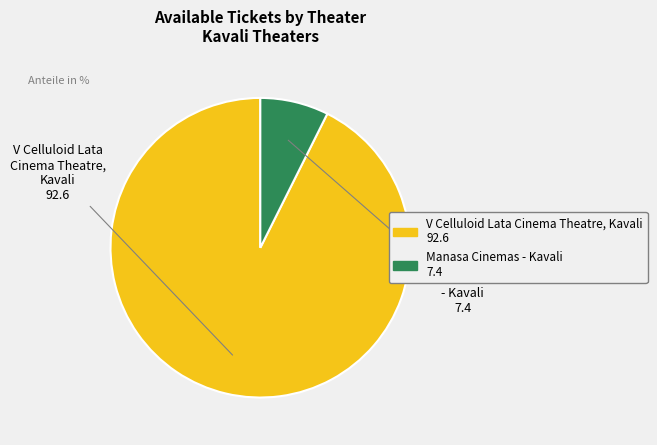

What is the ratio of the value at V Celluloid Lata Cinema Theatre, Kavali to the value at Manasa Cinemas - Kavali?

12.5